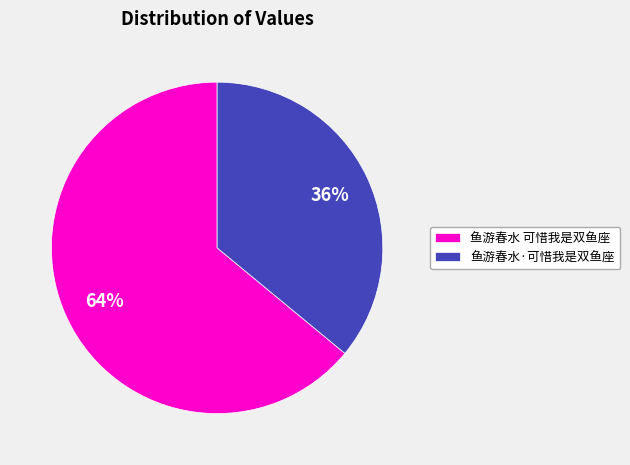

How many slices are in this pie chart?

2